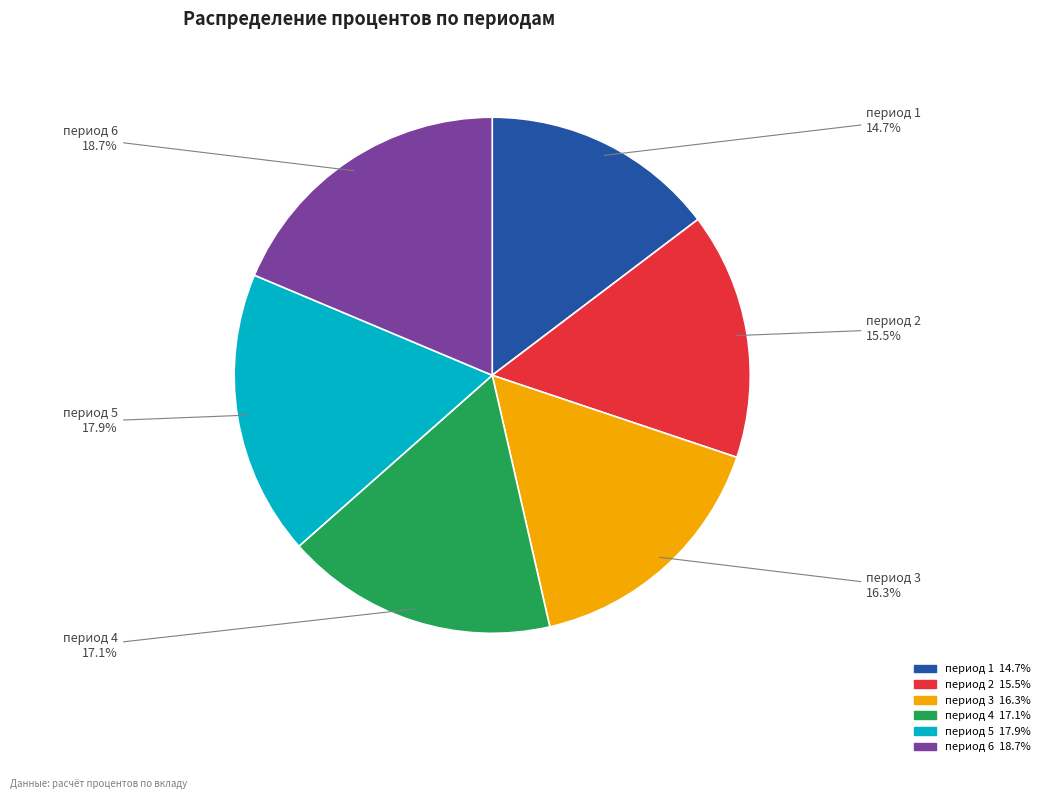

Is there any slice that represents more than half of the pie?

No